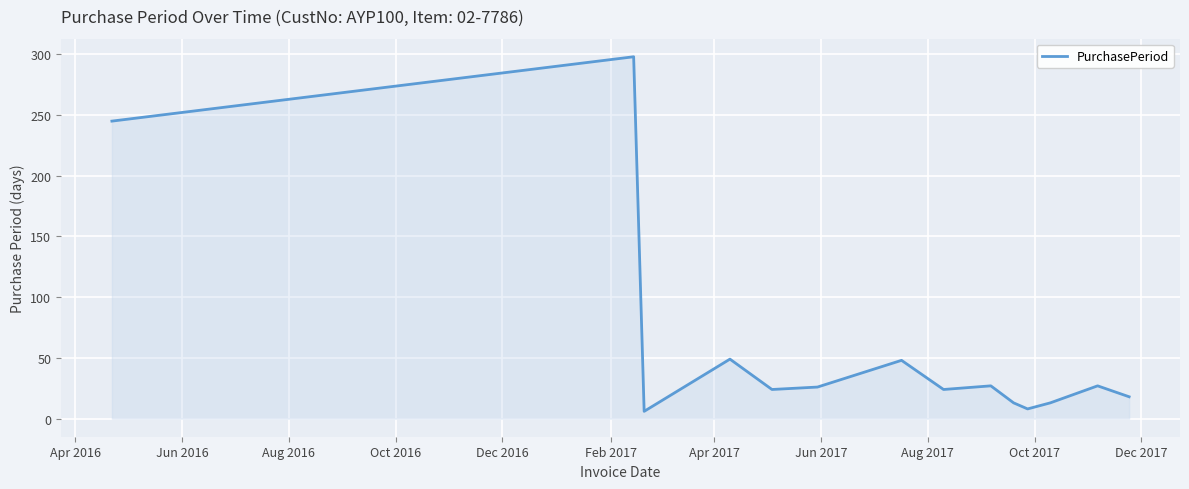

What is the difference between the second highest and minimum values?

239